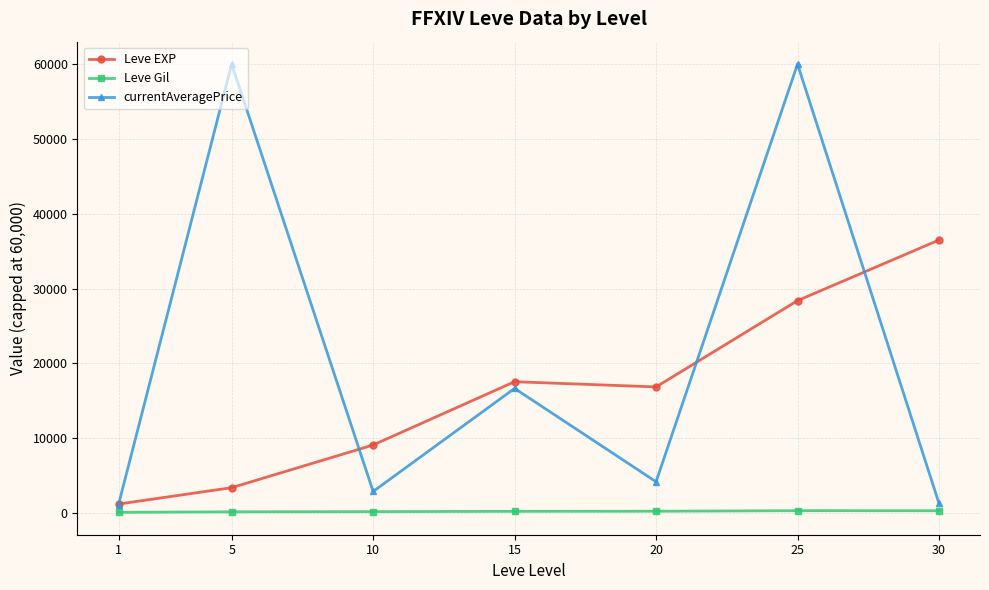

Is it true that Leve Gil equals 320.8 at 30?

True